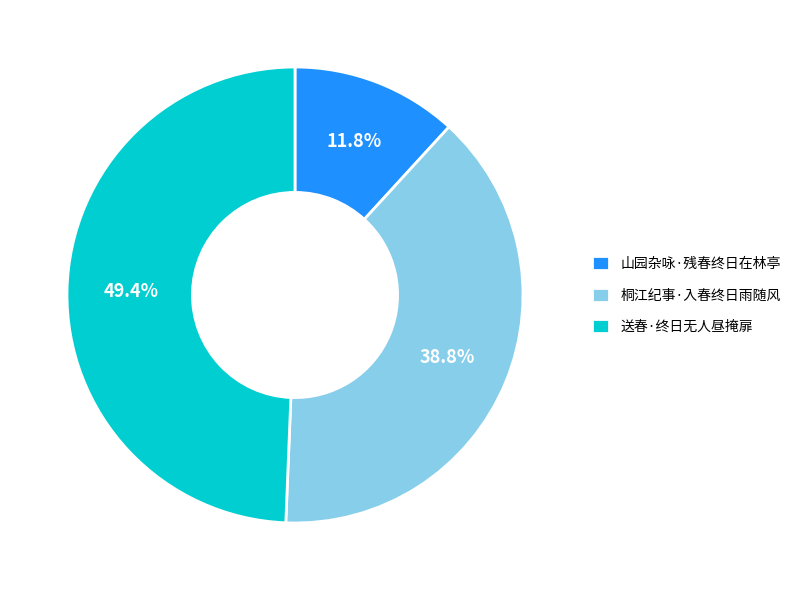

Is the sum of 桐江纪事·入春终日雨随风 and 送春·终日无人昼掩扉 greater than half?

Yes